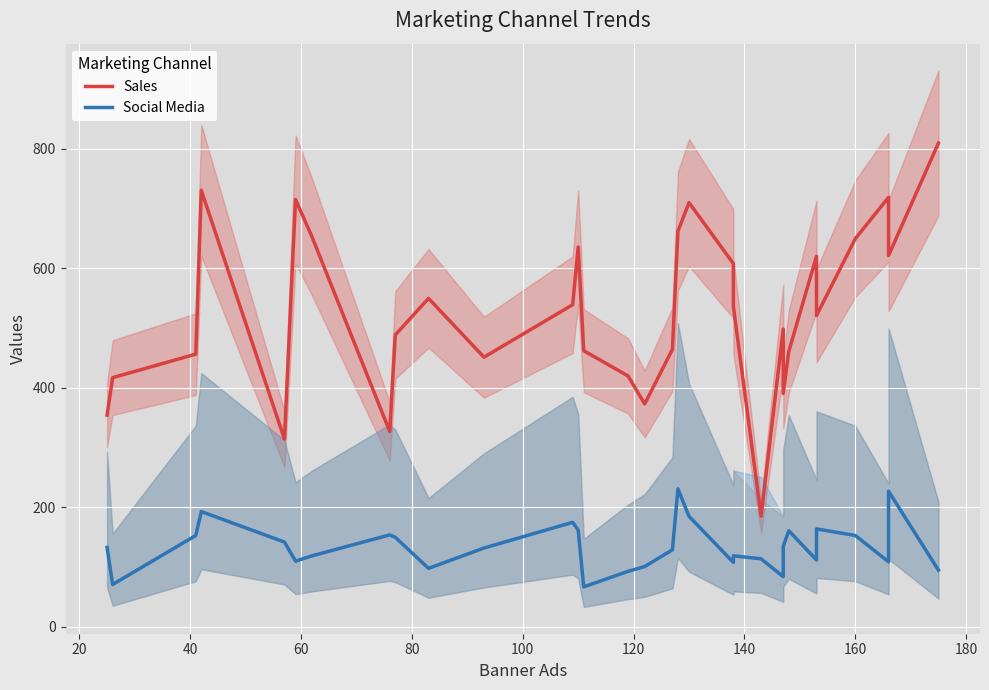

How many values in the Sales series are below 520?

15